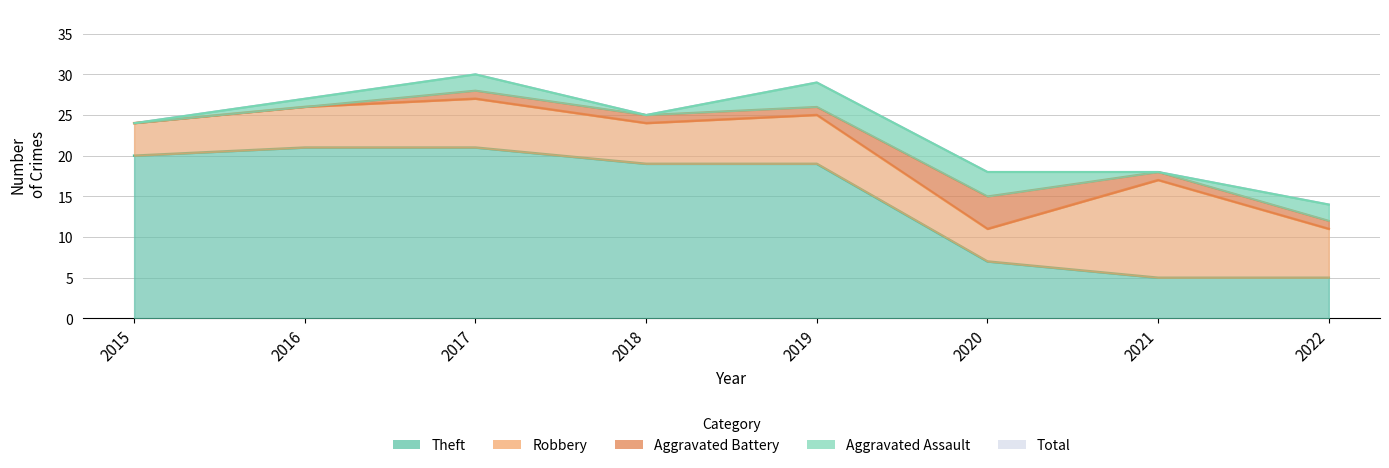

Is it true that Total equals 7 at 2018?

False